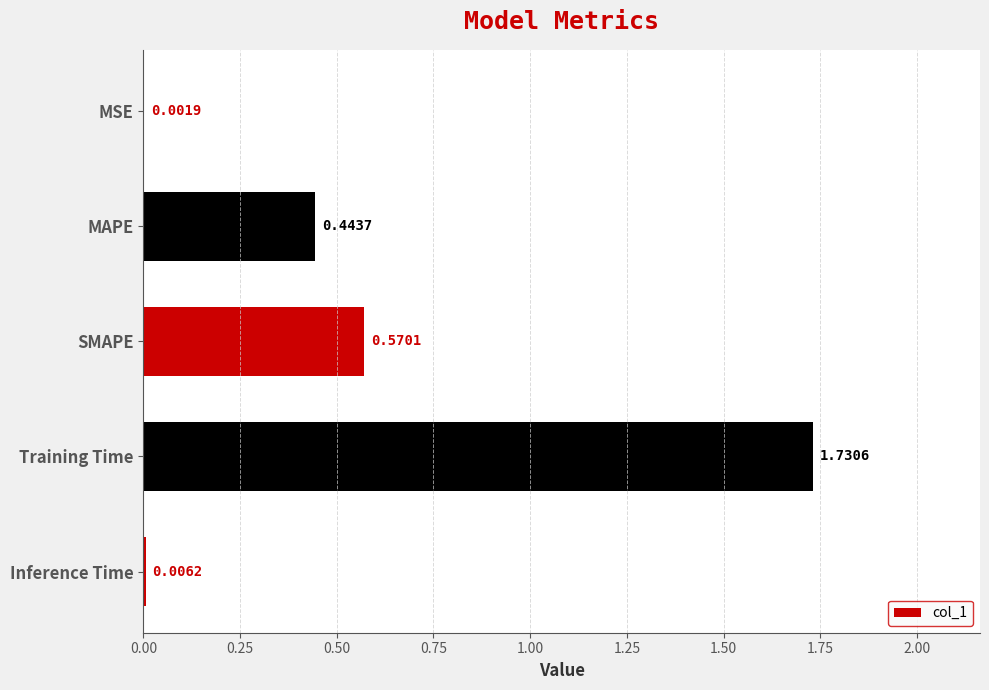

Which label corresponds to the largest value in the chart?

Training Time